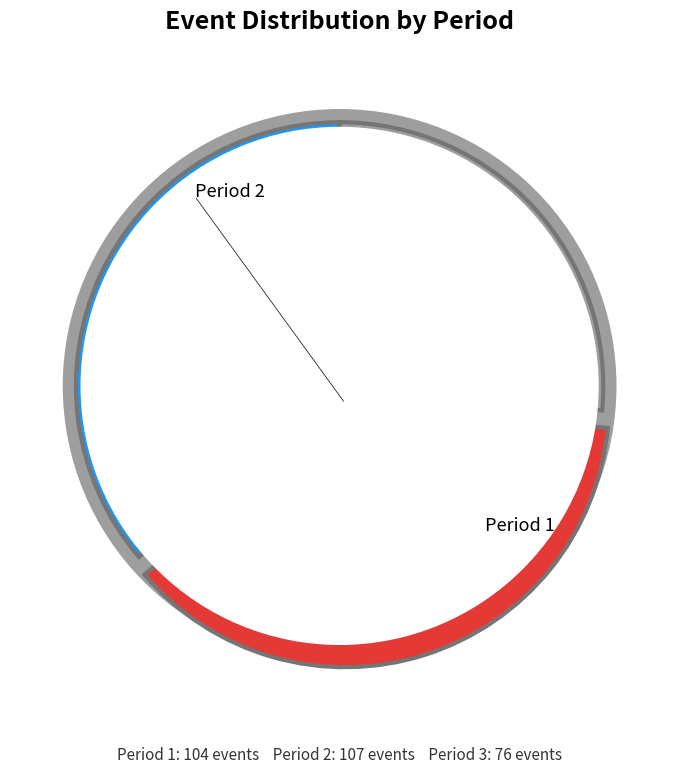

Count the number of slices in the pie.

3